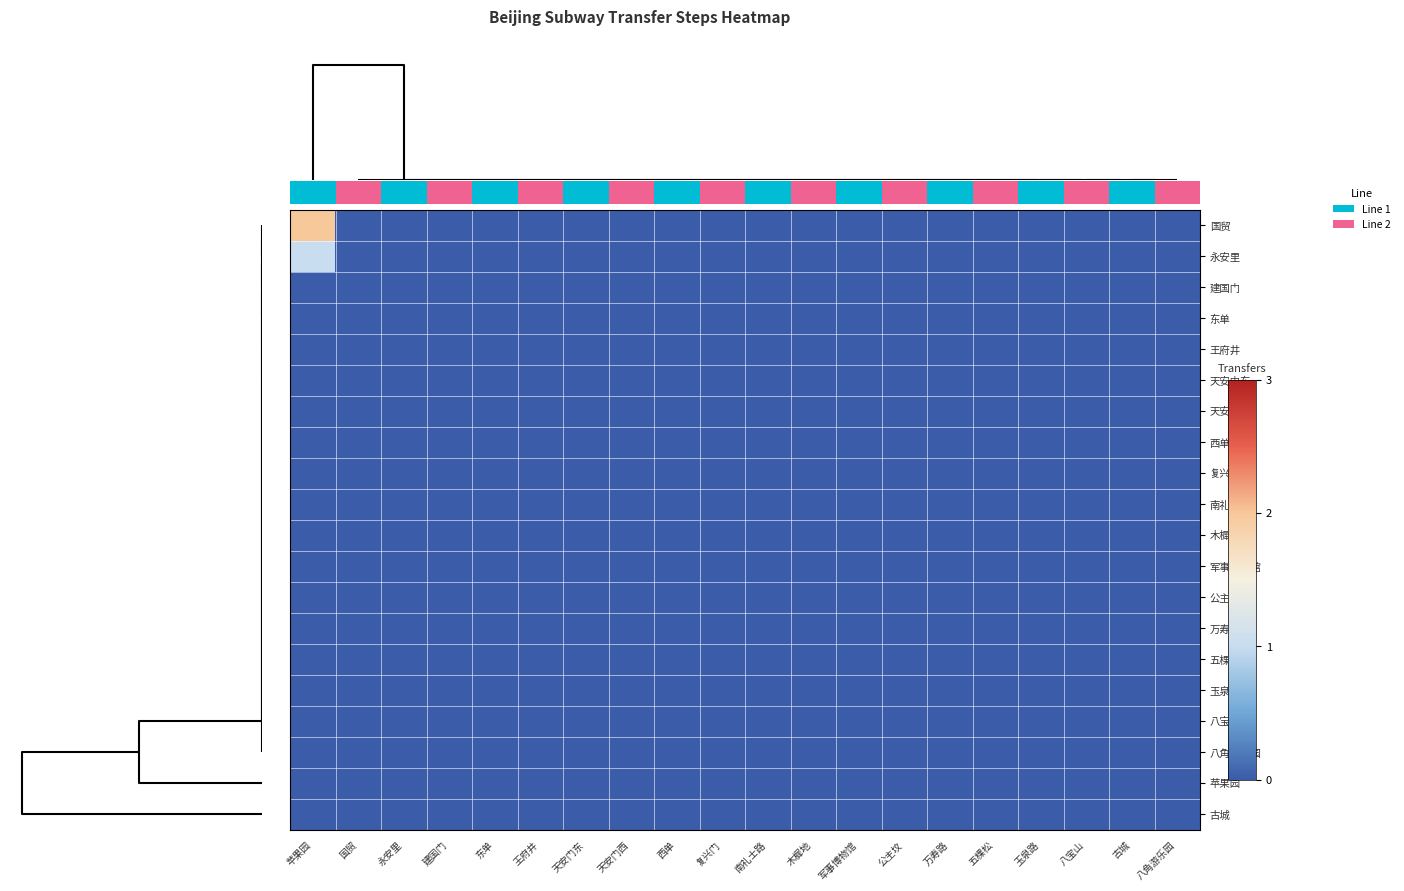

How many data points does each series have?

20